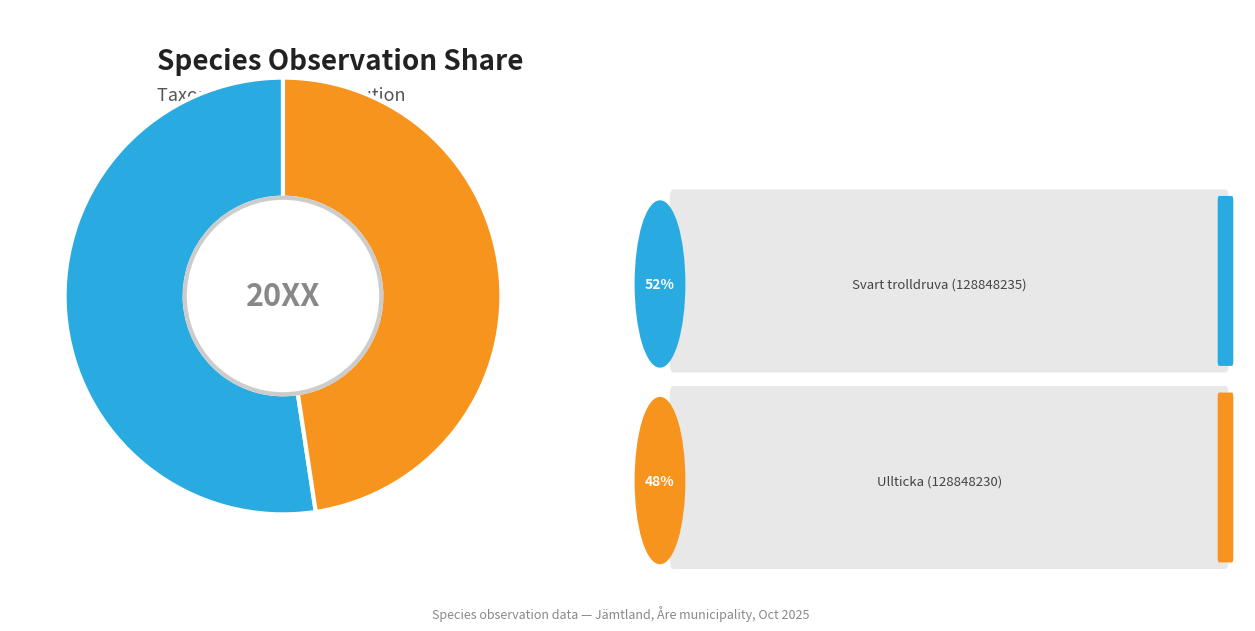

How many segments does this pie chart have?

2